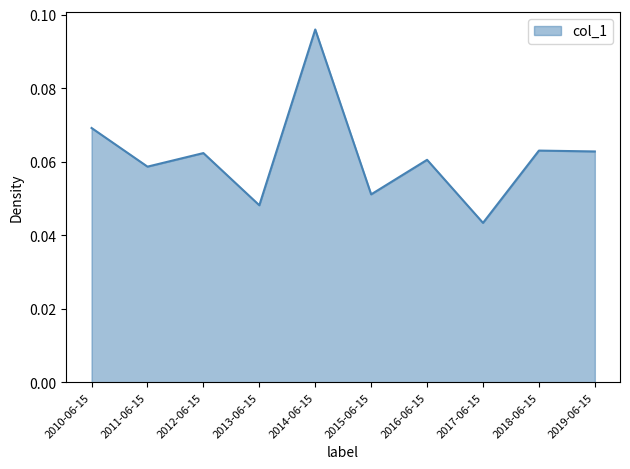

At which category does the chart reach its peak across all series?

2014-06-15